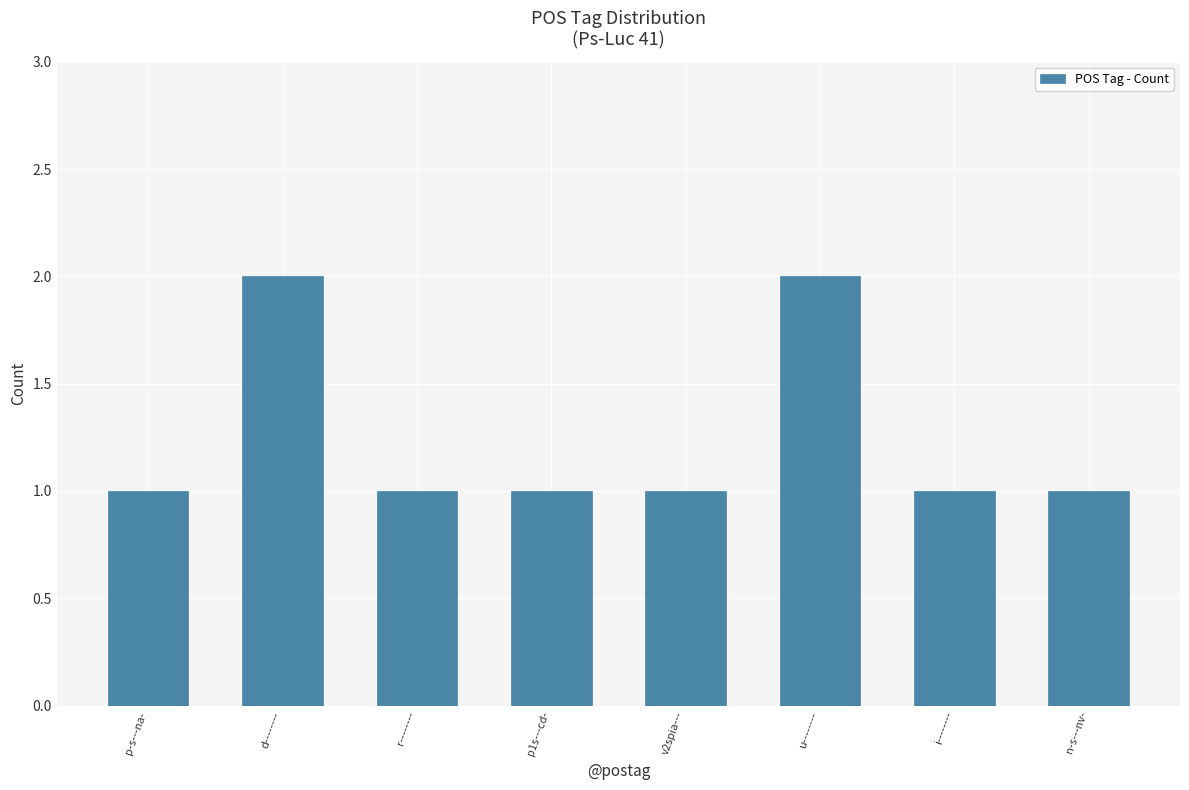

Between u-------- and p-s---na-, which is larger?

u--------